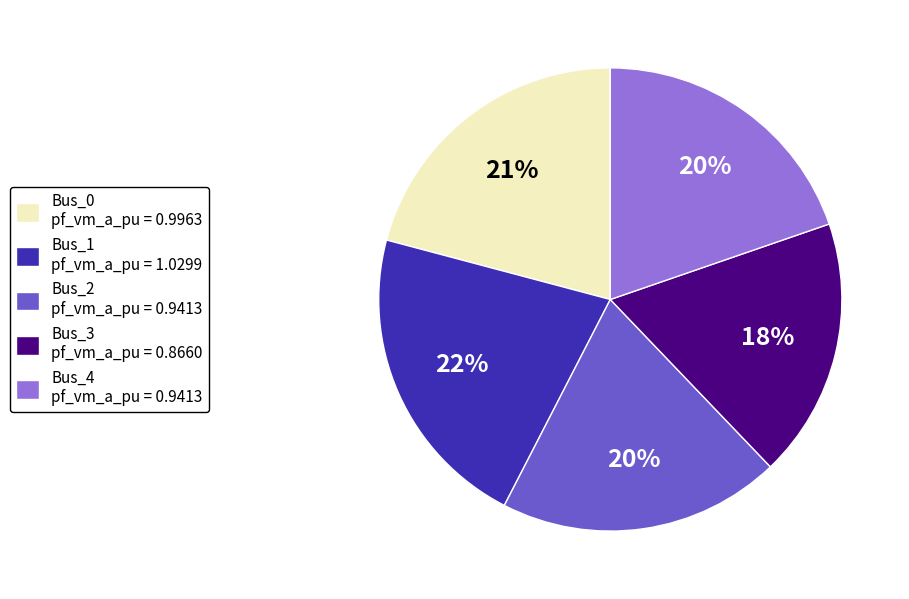

Which has a higher value, Bus_0 pf_vm_a_pu = 0.9963 or Bus_2 pf_vm_a_pu = 0.9413?

Bus_0 pf_vm_a_pu = 0.9963